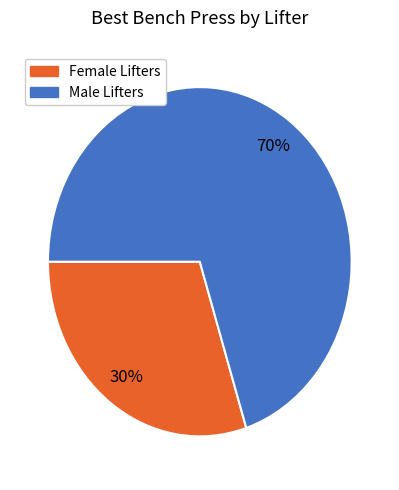

Which has a higher value, Male Lifters or Female Lifters?

Male Lifters